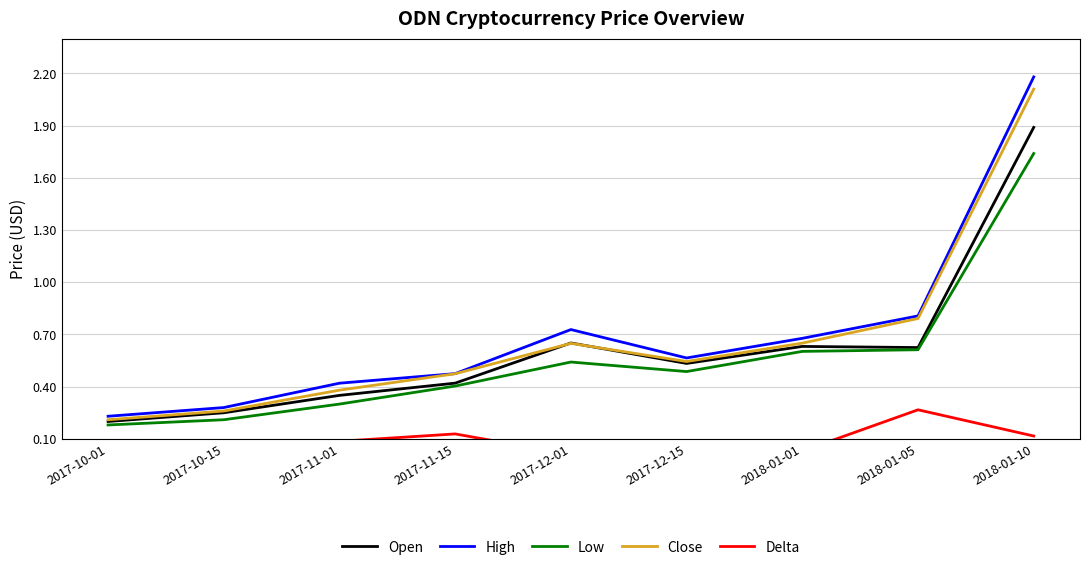

What is the sum of all Low values?

5.1